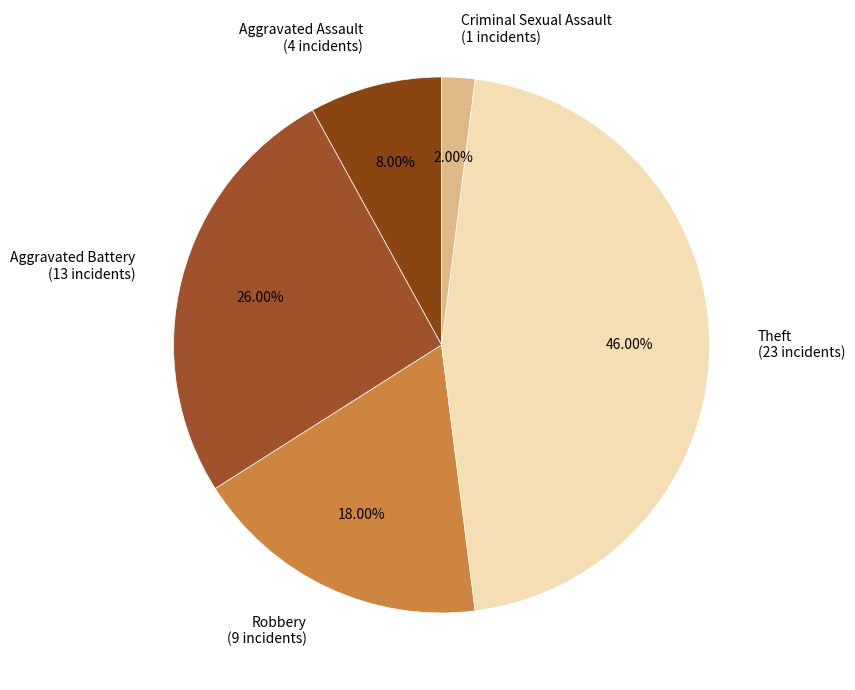

Does any single category account for the majority?

No